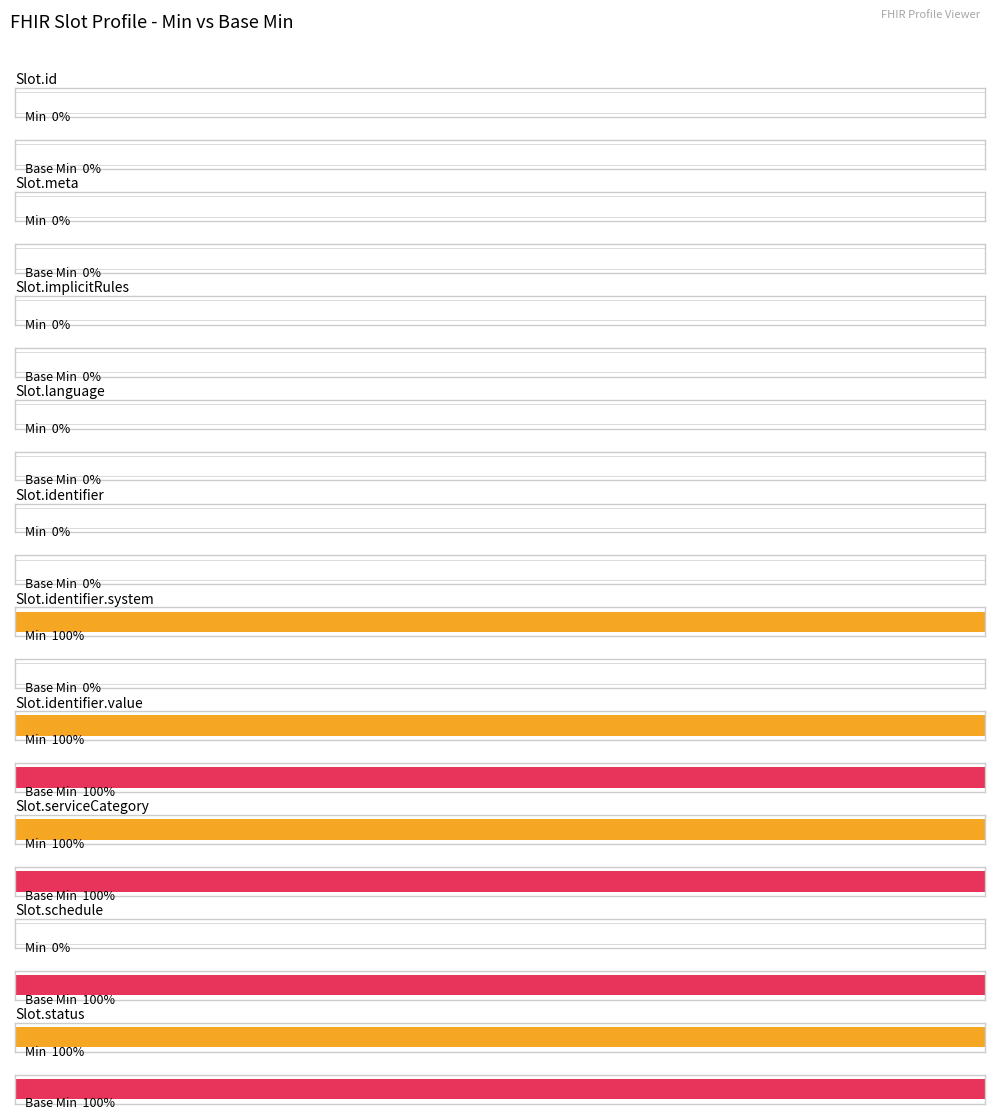

How many groups of bars are there?

10